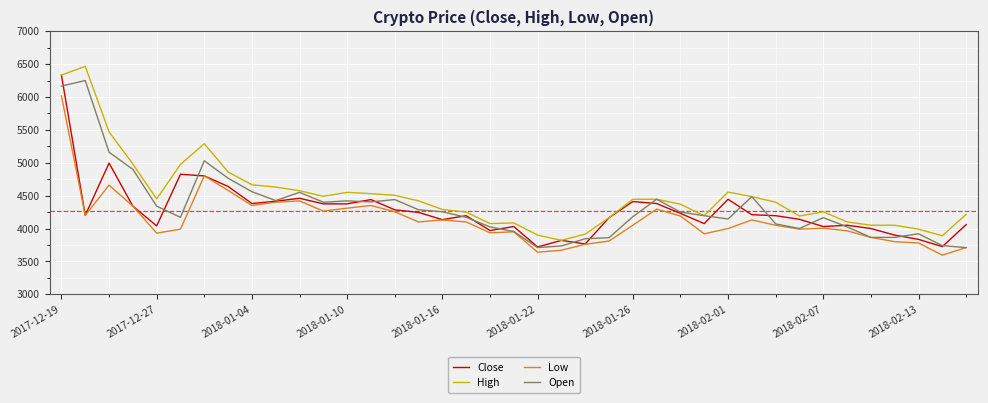

Which series has the largest total across all categories?

High